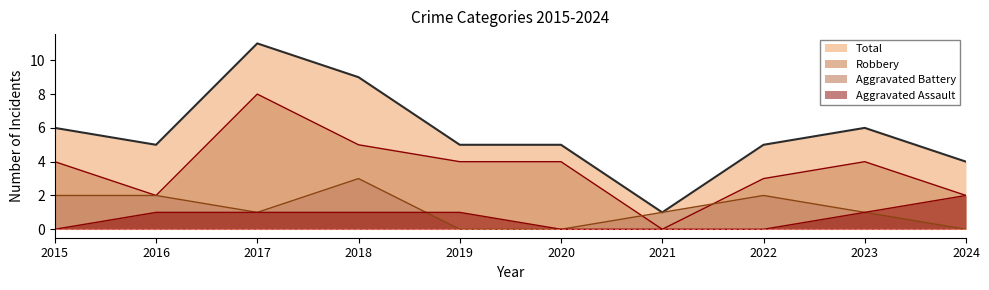

True or false: Aggravated Assault and Robbery cross at least once.

False